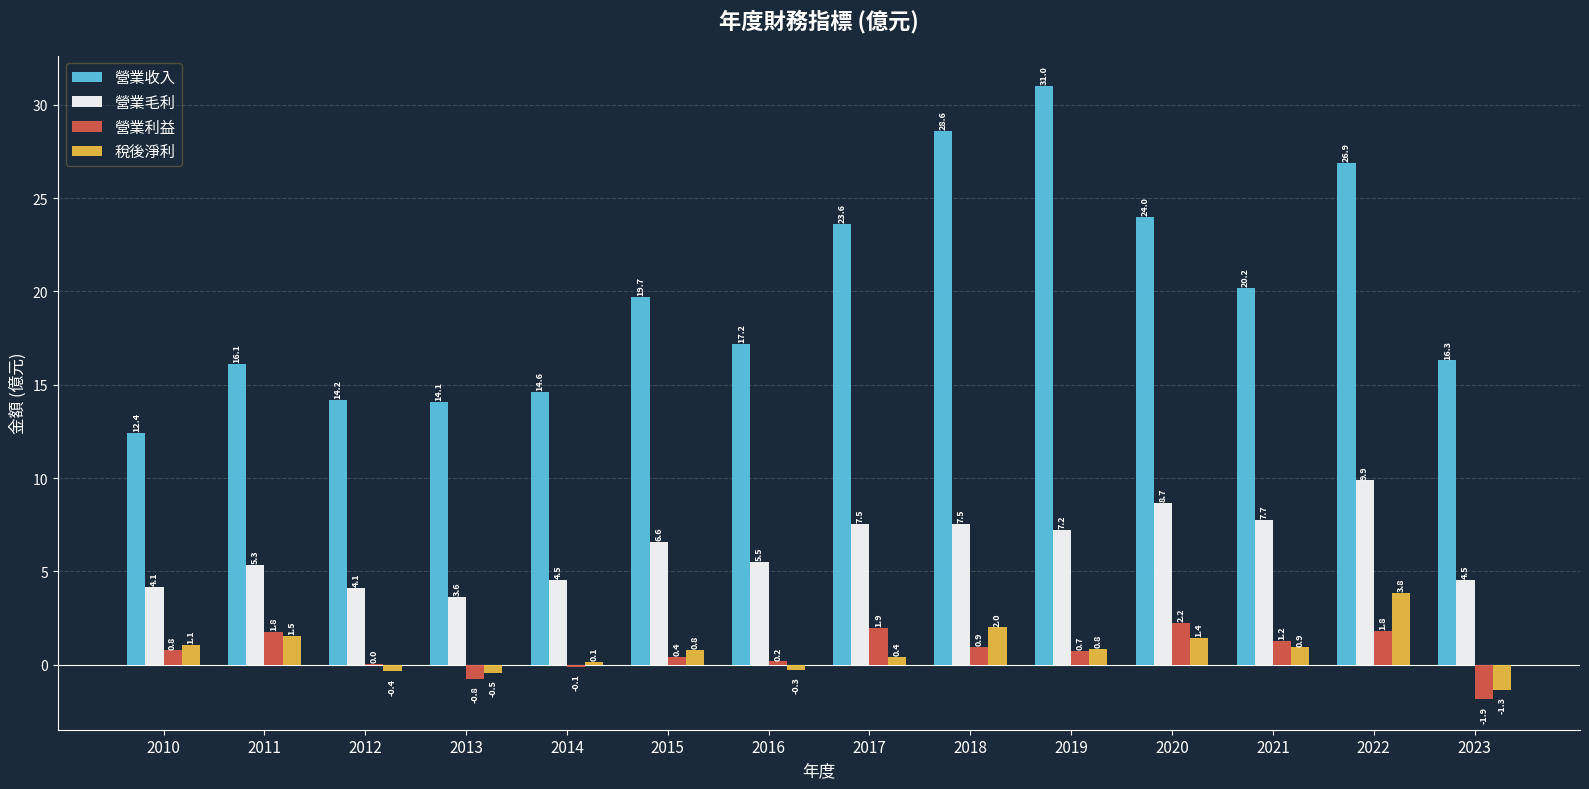

Which series has the largest total across all categories?

營業收入